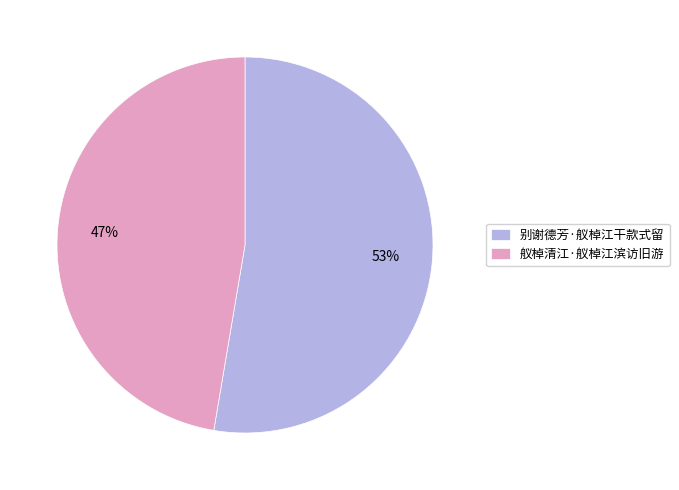

Which has a higher value, 别谢德芳·舣棹江干款式留 or 舣棹清江·舣棹江滨访旧游?

别谢德芳·舣棹江干款式留